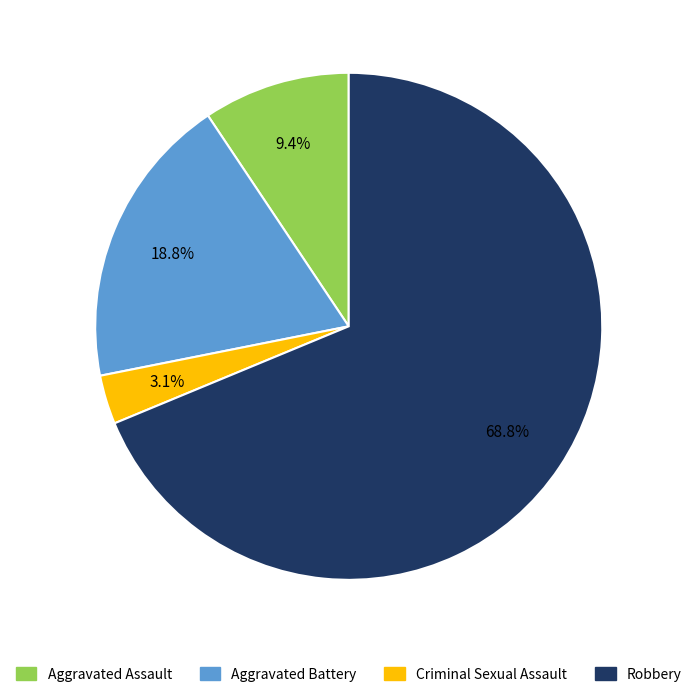

Count the number of slices in the pie.

4